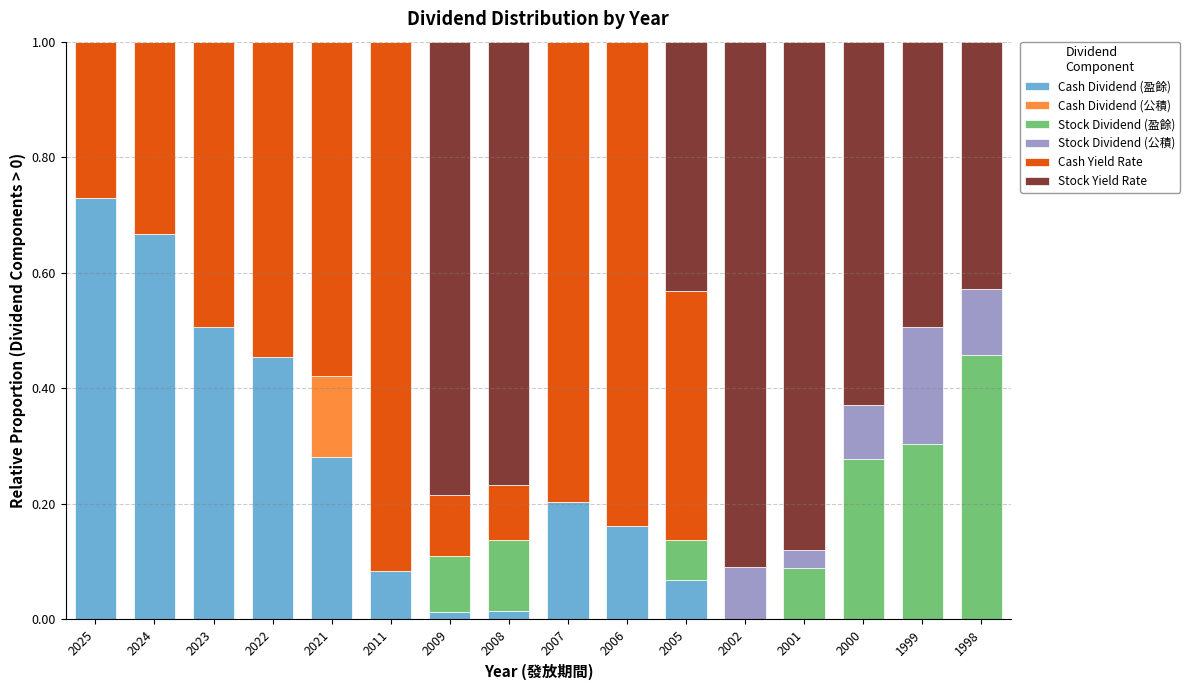

How many categories are shown in the chart?

16